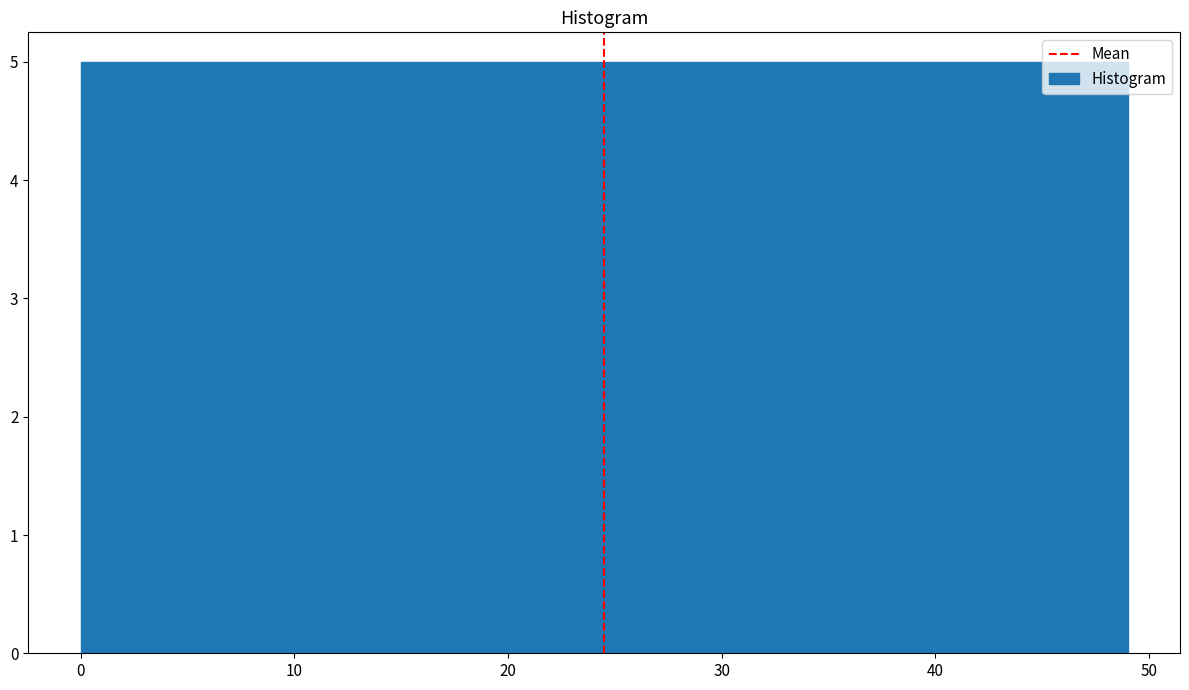

Reading left to right, list every bar in this chart as the range it spans on the x-axis followed by its height. Neither the bar edges nor the heights are printed on the chart, so give them approximately, as read against the axes.

0.0 to 4.9: 5
4.9 to 9.8: 5
9.8 to 14.7: 5
14.7 to 19.6: 5
19.6 to 24.5: 5
24.5 to 29.4: 5
29.4 to 34.3: 5
34.3 to 39.2: 5
39.2 to 44.1: 5
44.1 to 49.0: 5